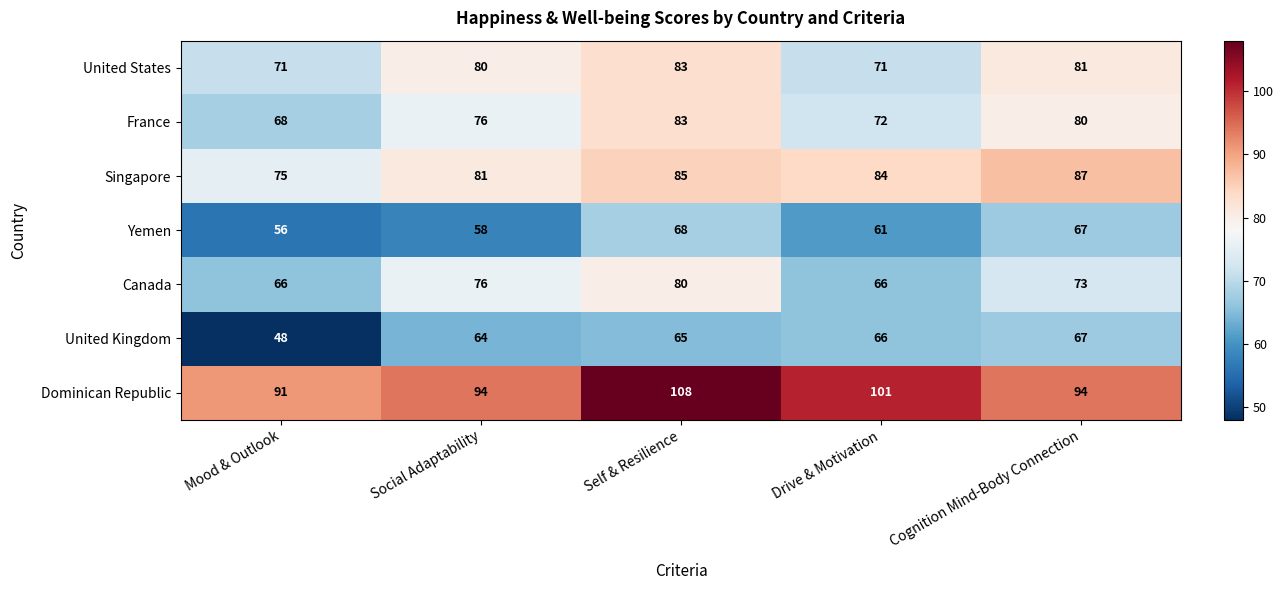

How many data points does each series have?

5